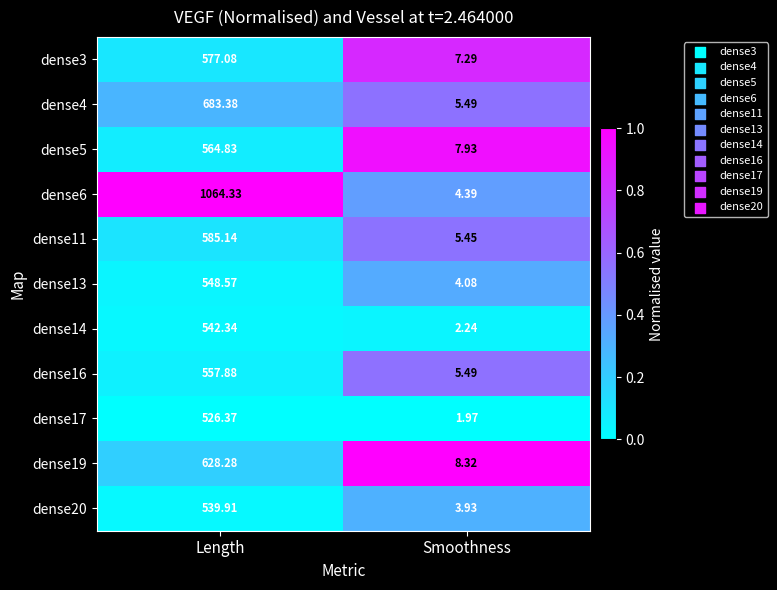

List the labels in order of dense6 value, largest first.

Length, Smoothness